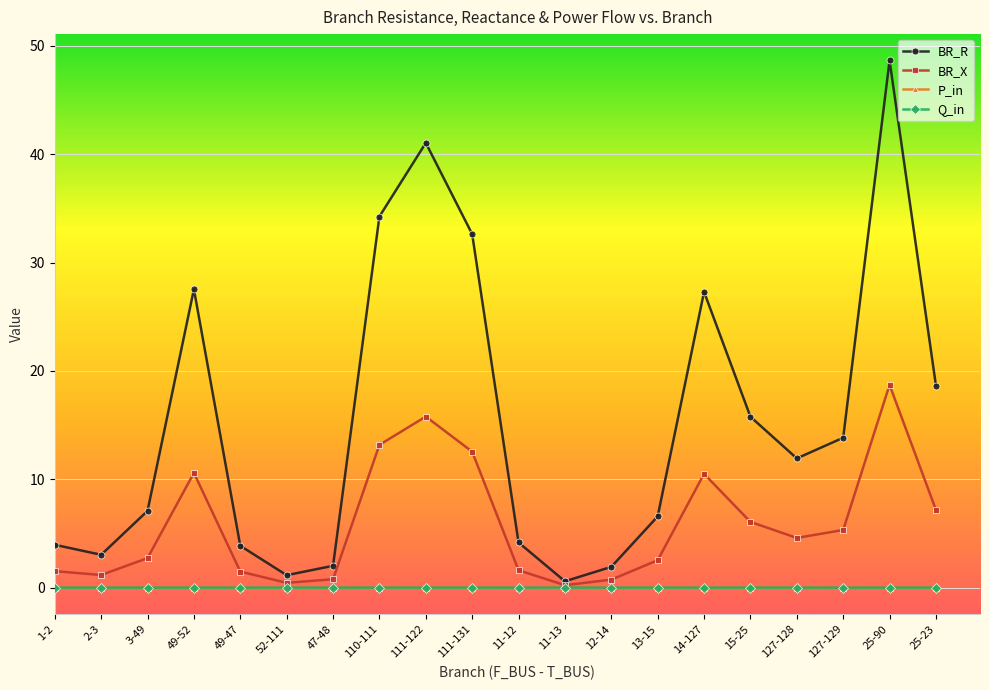

Which series has the largest range (max minus min)?

BR_R